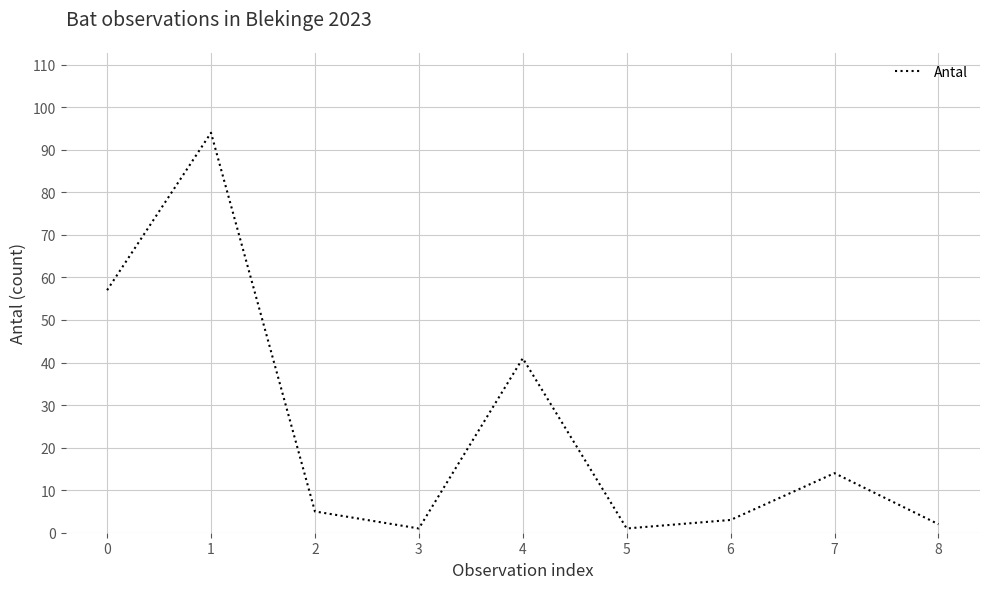

What is the ratio of the value at 0 to the value at 6?

19.0